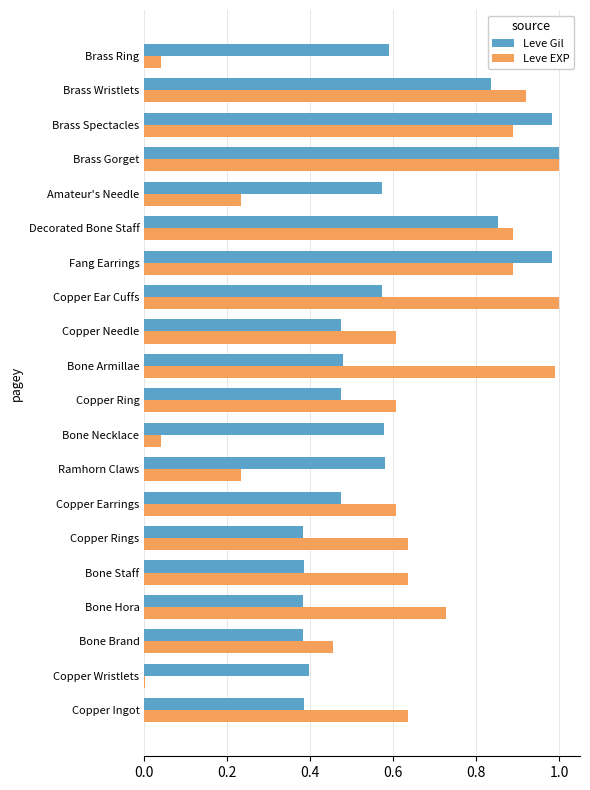

Which series changed the most between Ramhorn Claws and Decorated Bone Staff?

Leve EXP